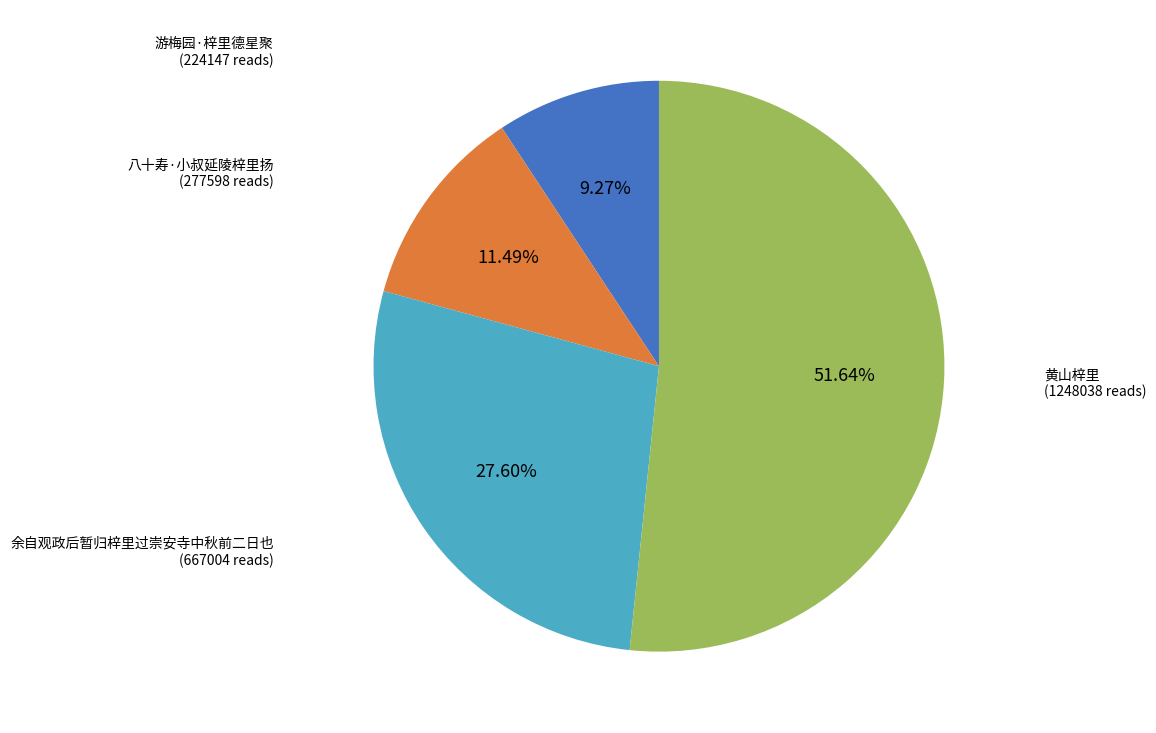

Count the number of slices in the pie.

4